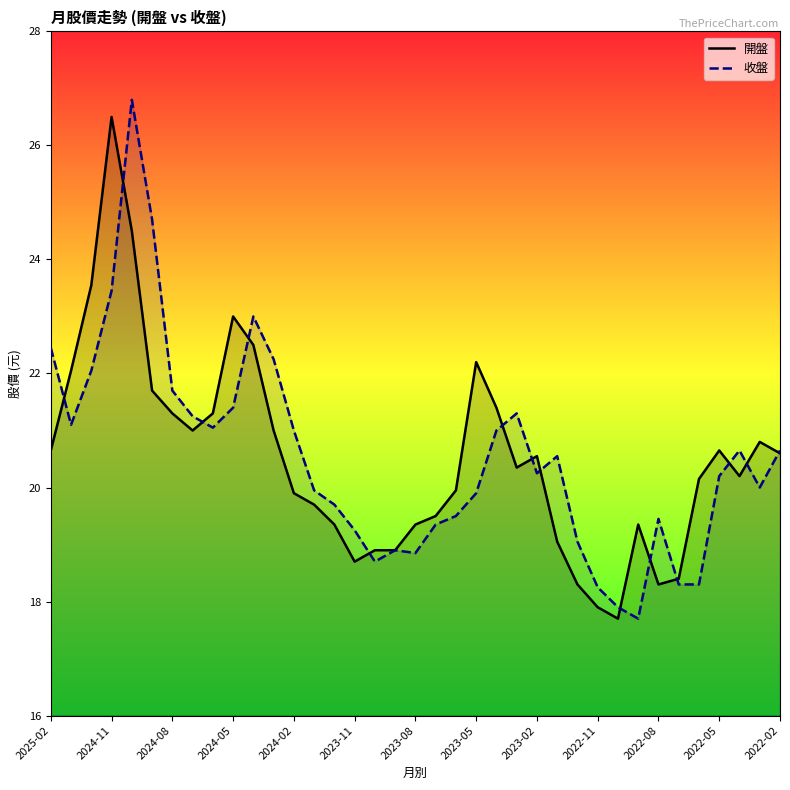

How many interior local valleys does the 開盤 series have?

6